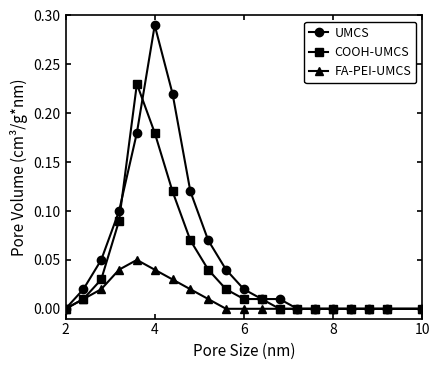

Which series has the widest spread of values?

UMCS